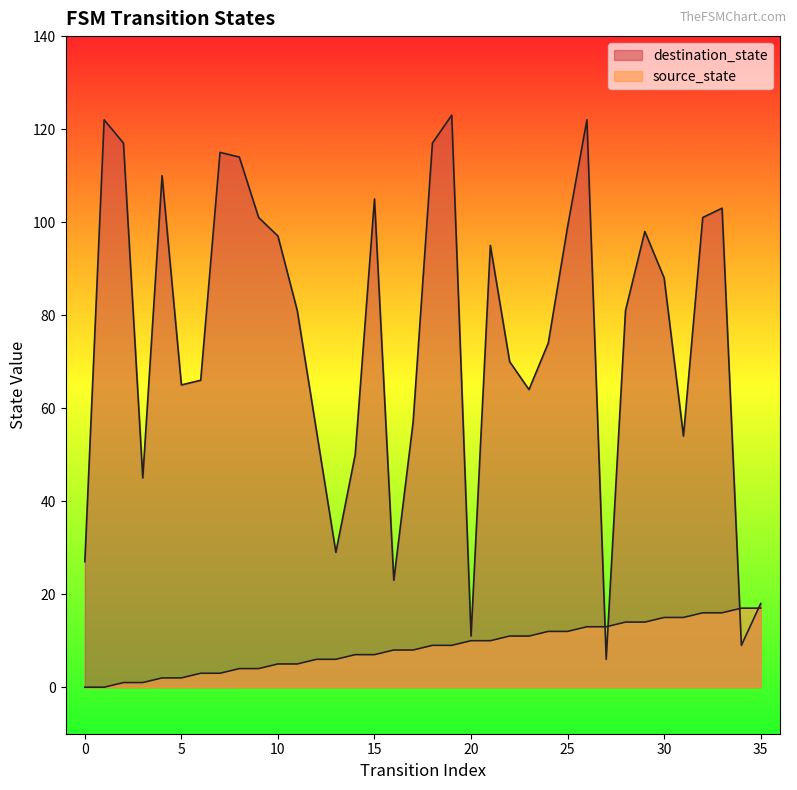

True or false: destination_state and source_state cross at least once.

True